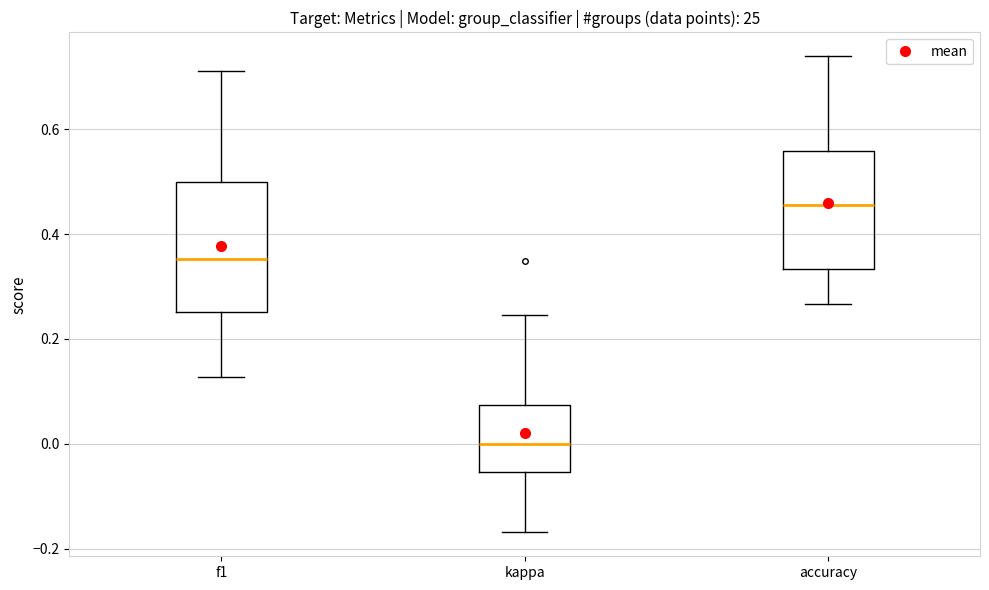

Reading left to right, read every box against the y-axis: the position of its median line, the range the box covers, and the ends of its whiskers. The values are not printed on the chart, so give them approximately, as read against the axis.

f1: median 0.36, box 0.26 to 0.50, whiskers 0.12 to 0.72
kappa: median 0.00, box -0.06 to 0.08, whiskers -0.16 to 0.24
accuracy: median 0.46, box 0.34 to 0.56, whiskers 0.26 to 0.74